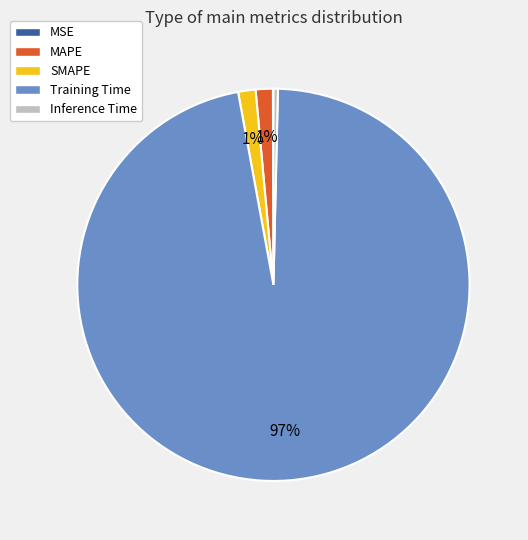

Between MAPE and Inference Time, which is larger?

MAPE